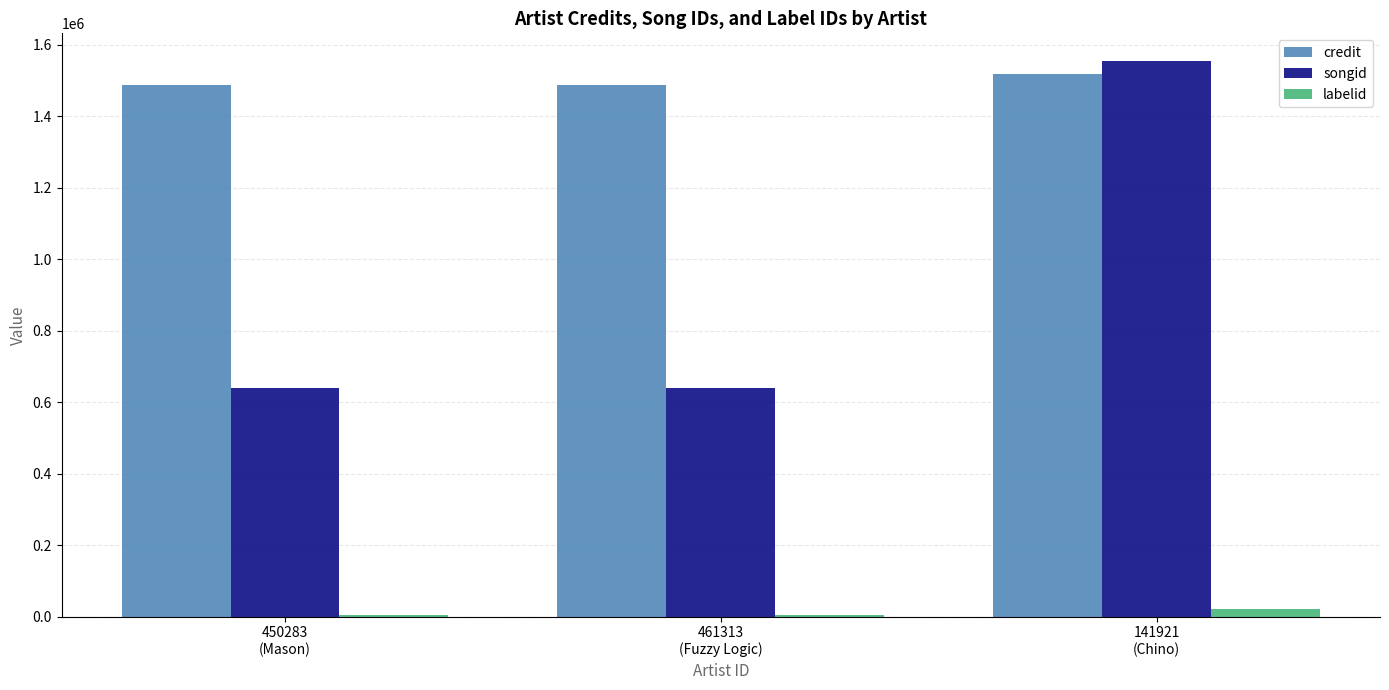

Reading left to right, list all the values displayed in this chart.

credit: 450283
(Mason)=1488806	461313
(Fuzzy Logic)=1488806	141921
(Chino)=1518424
songid: 450283
(Mason)=640461	461313
(Fuzzy Logic)=640461	141921
(Chino)=1554786
labelid: 450283
(Mason)=3823	461313
(Fuzzy Logic)=3823	141921
(Chino)=21395